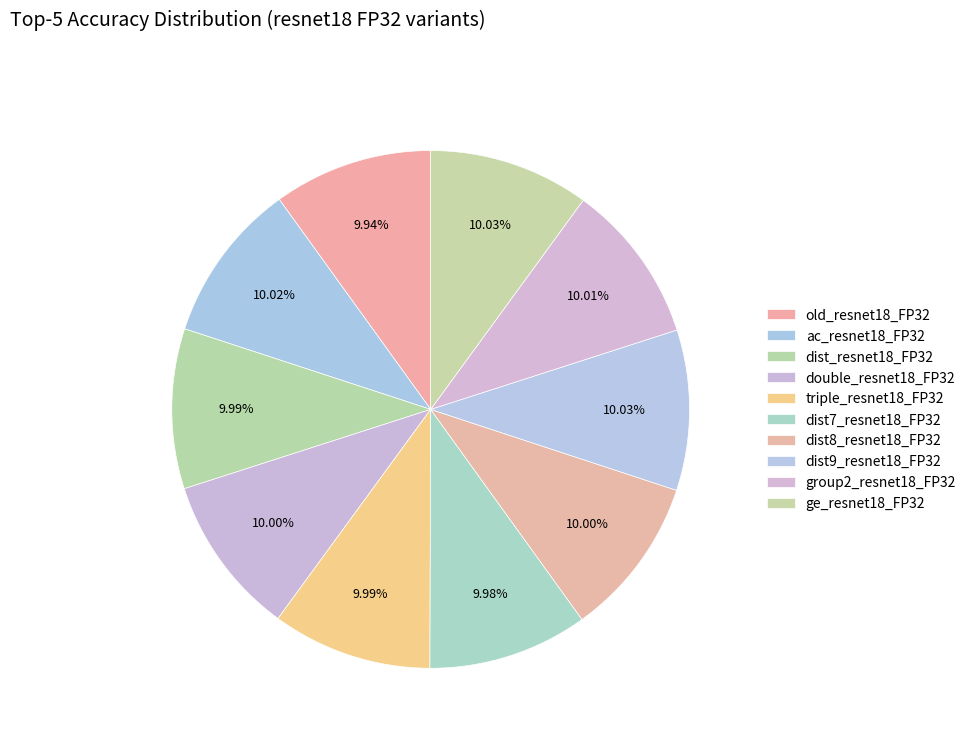

What percentage is the dist8_resnet18_FP32 slice, to the nearest percent?

10%